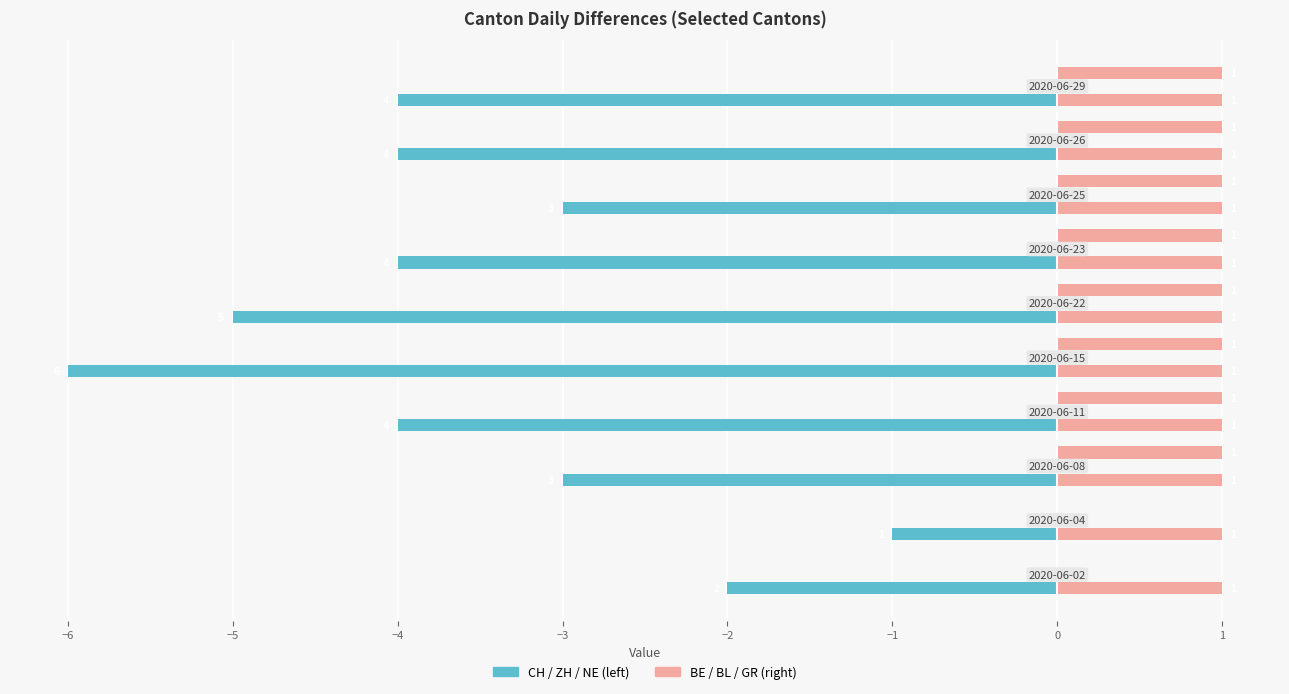

What is the approximate value of CH at −4?

-4.0